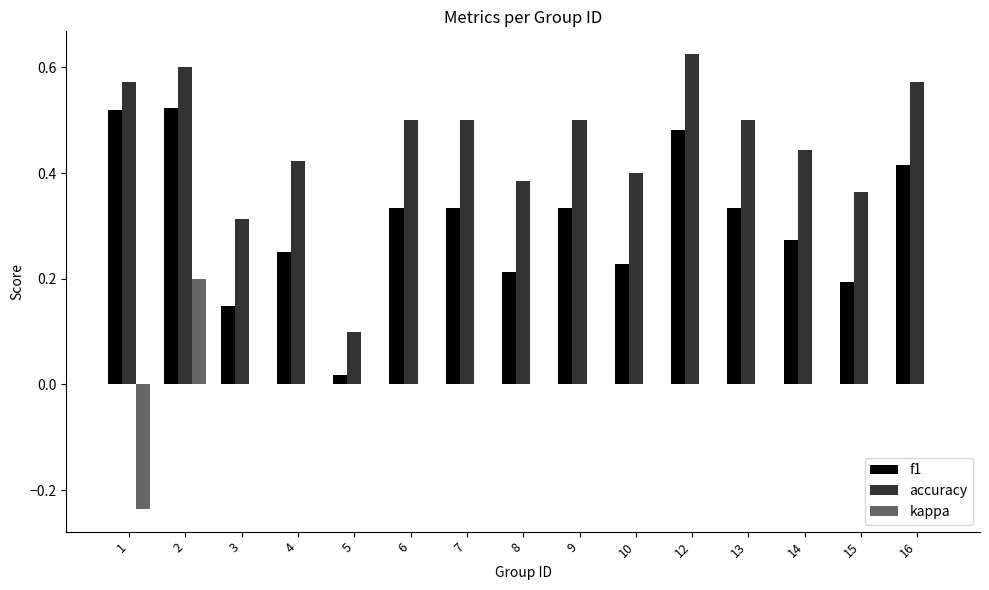

The value of kappa at 12 is 0.0. True or false?

True